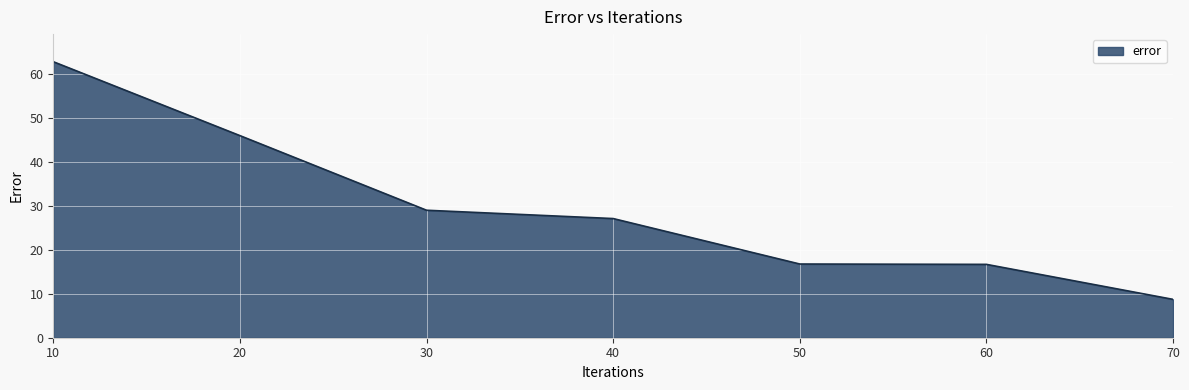

The value at 60 is 16.7. True or false?

True